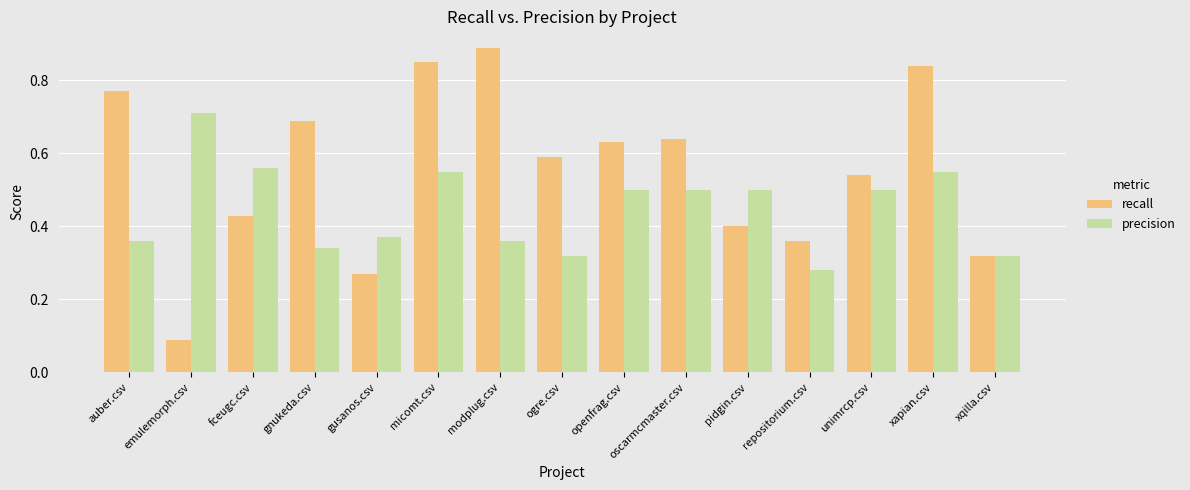

Where is recall nearest to the value 0?

emulemorph.csv